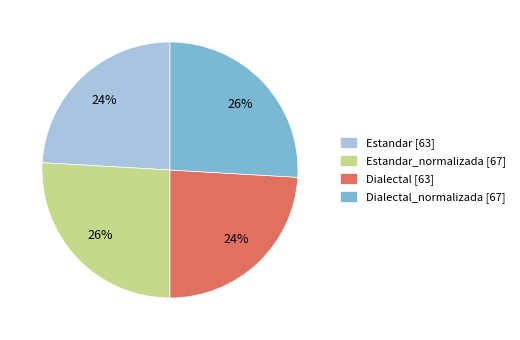

Is there any slice that represents more than half of the pie?

No